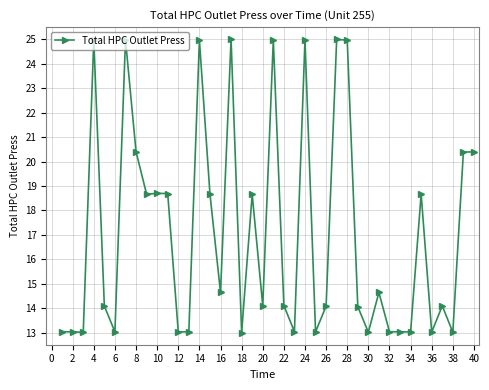

How many values are below 14?

15